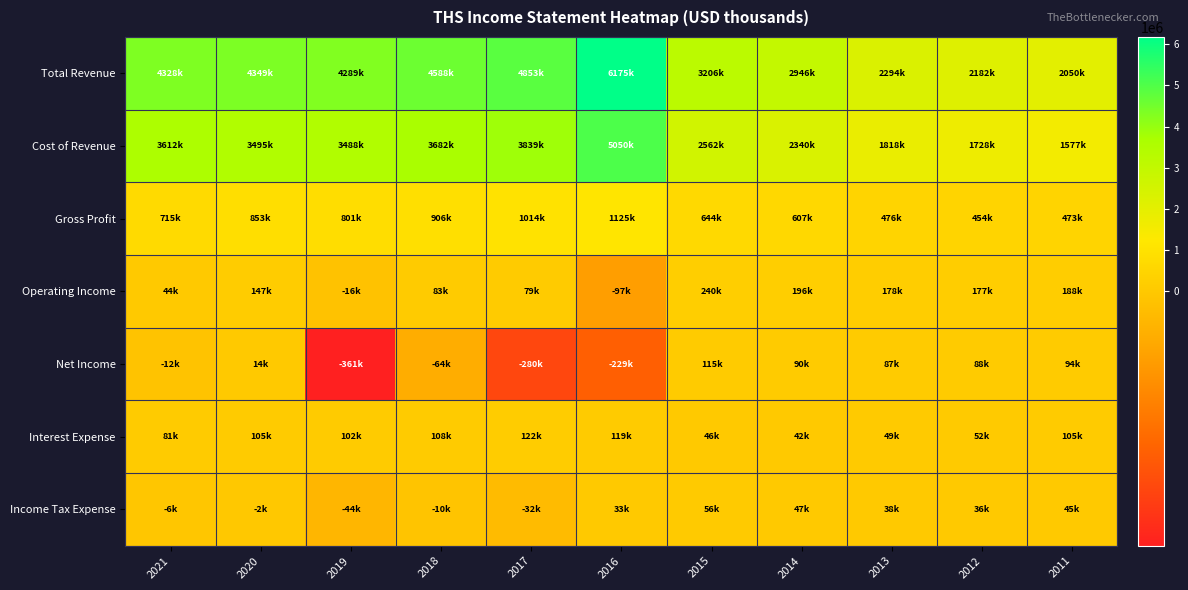

What is the difference between the highest and lowest values at 2015?

3160900